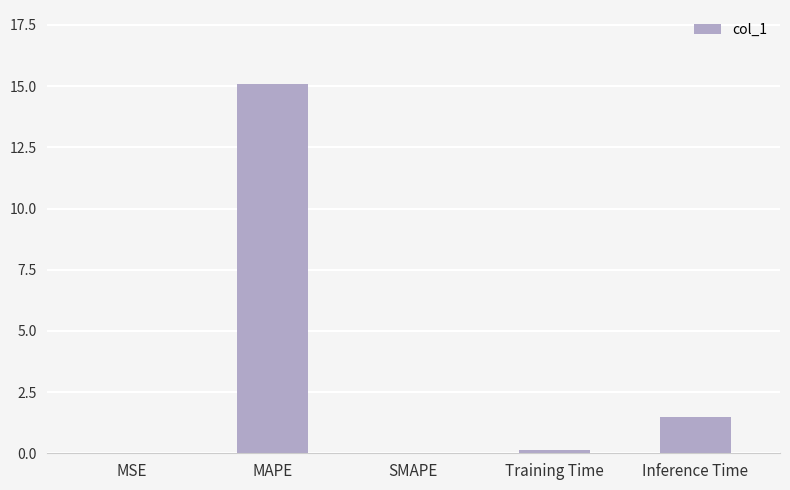

What is the approximate value at MAPE?

15.1